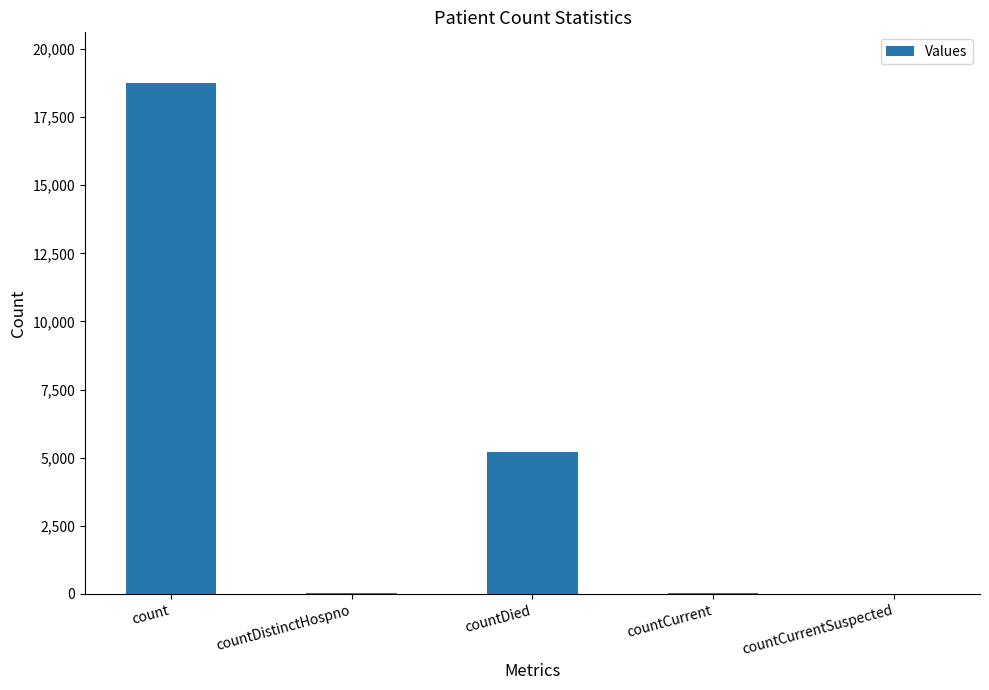

What is the sum of all values?

23976